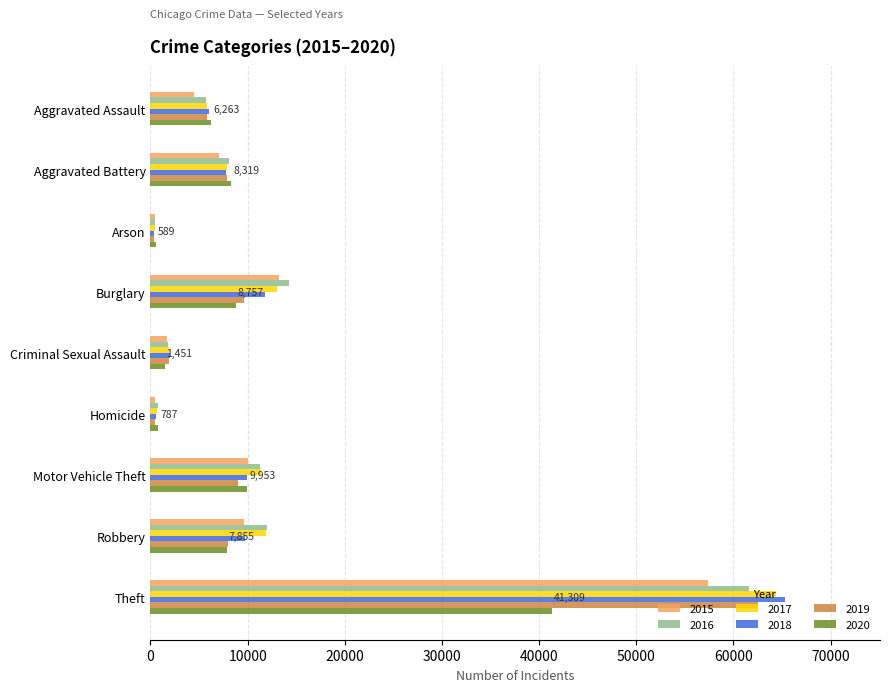

Where is 2017 nearest to the value 32412?

Burglary